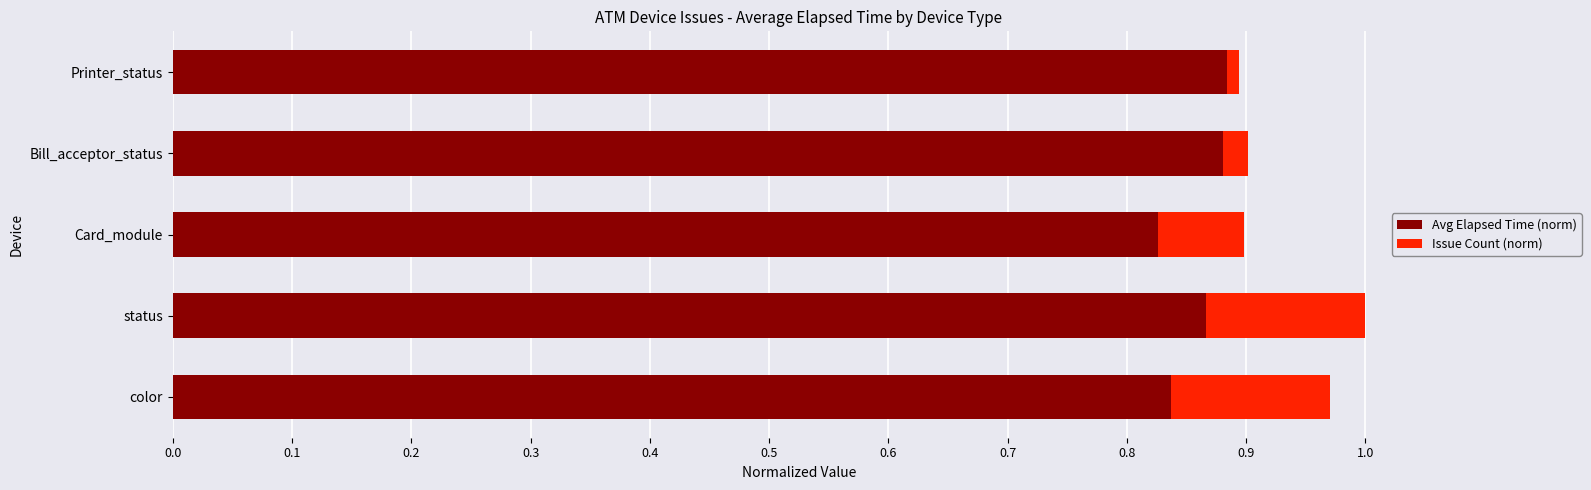

True or false: Avg Elapsed Time (norm) has a value of 0.3 at Bill_acceptor_status.

False